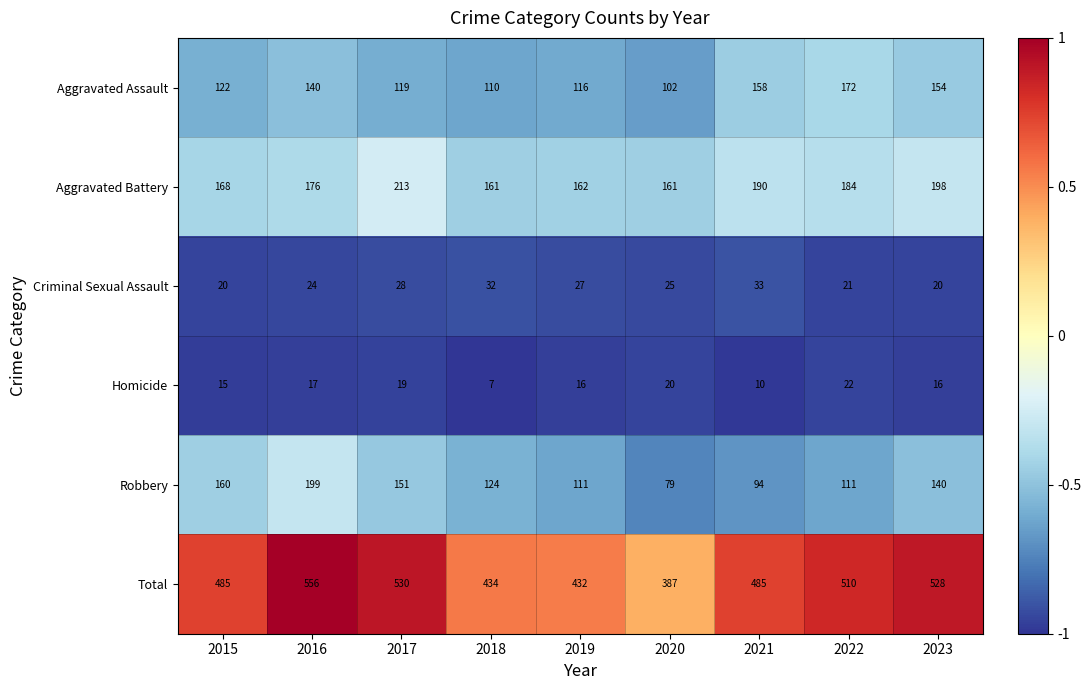

What is the smallest value displayed?

7